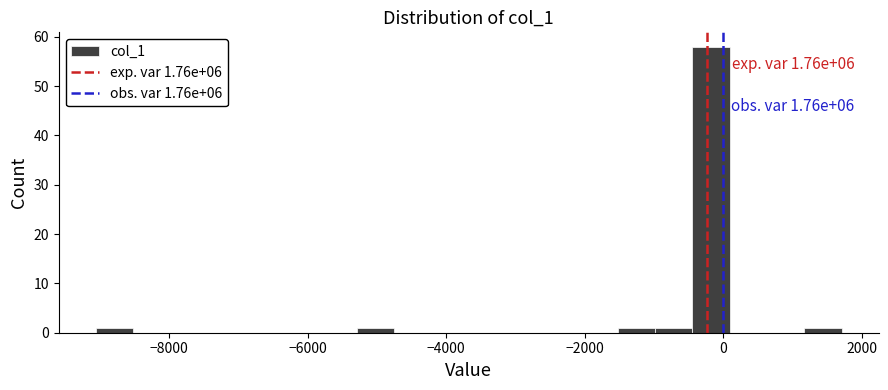

Around what value on the x-axis is the tallest bar? Give the approximate position of its centre, as read against the axis.

-200